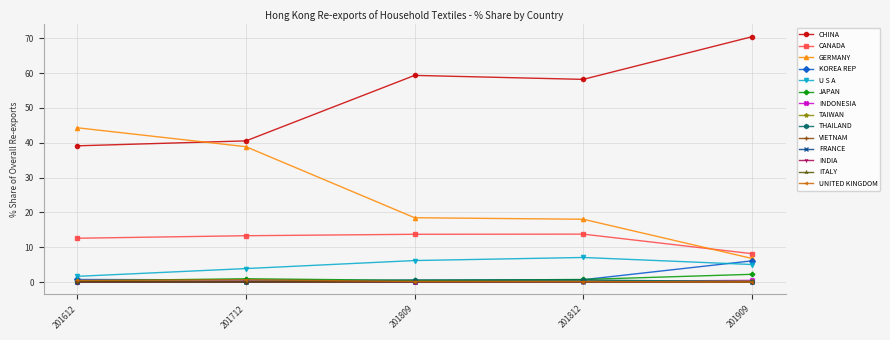

The GERMANY series shows 29.3 at 201809. True or false?

False